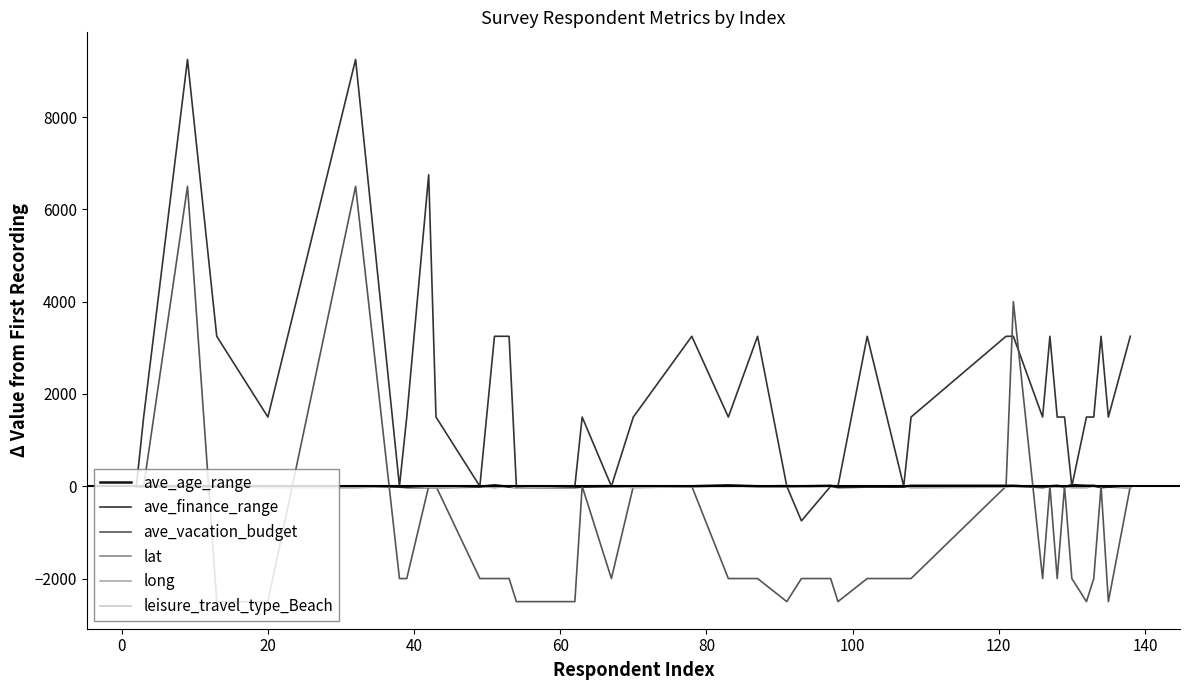

Which series has the largest range (max minus min)?

ave_finance_range